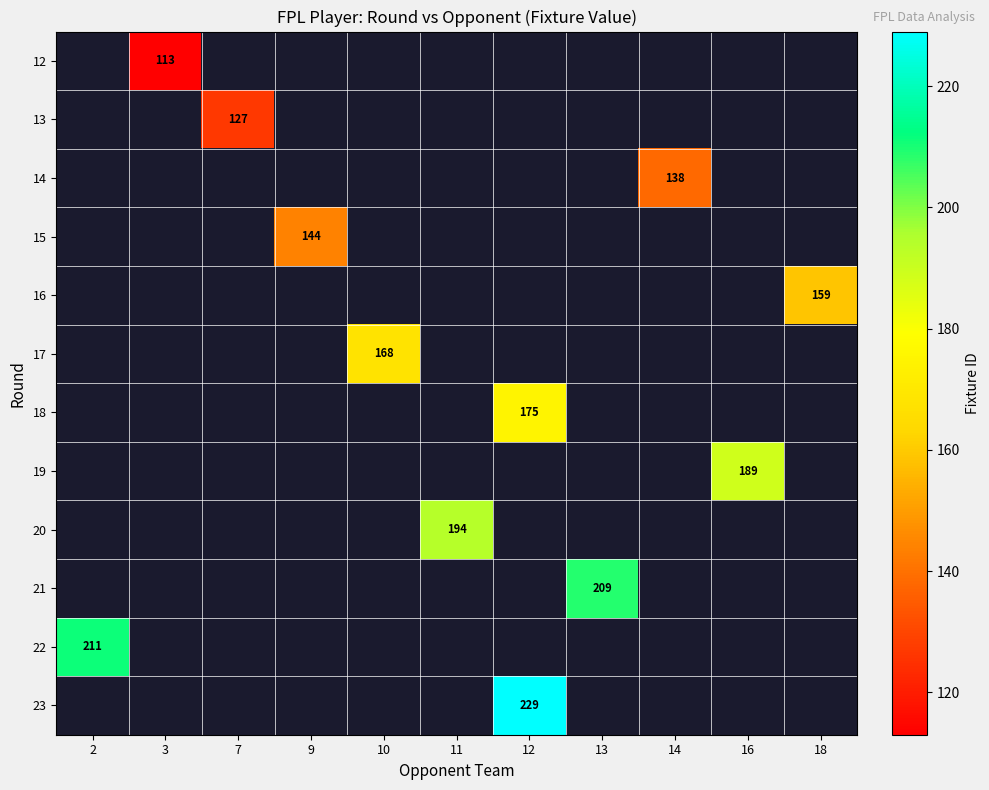

True or false: 18 has a value of 304 at 12.

False